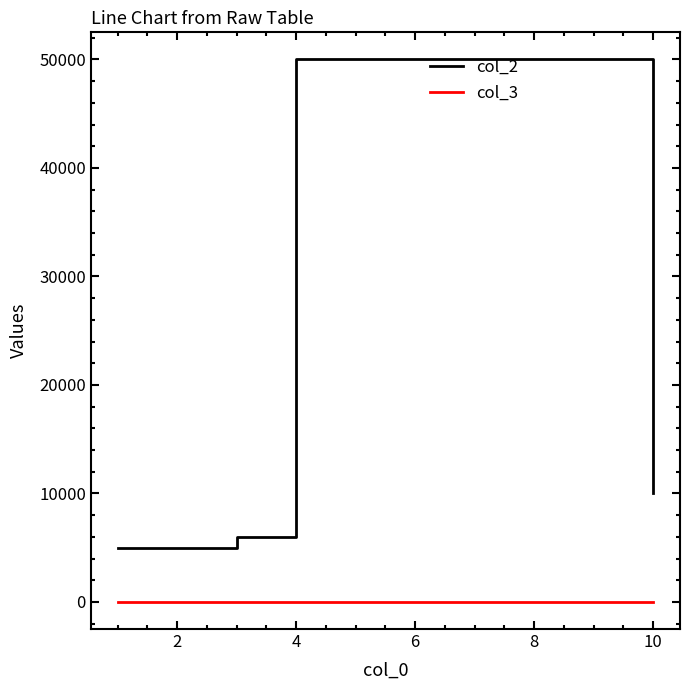

What is the maximum value shown in the chart?

50000